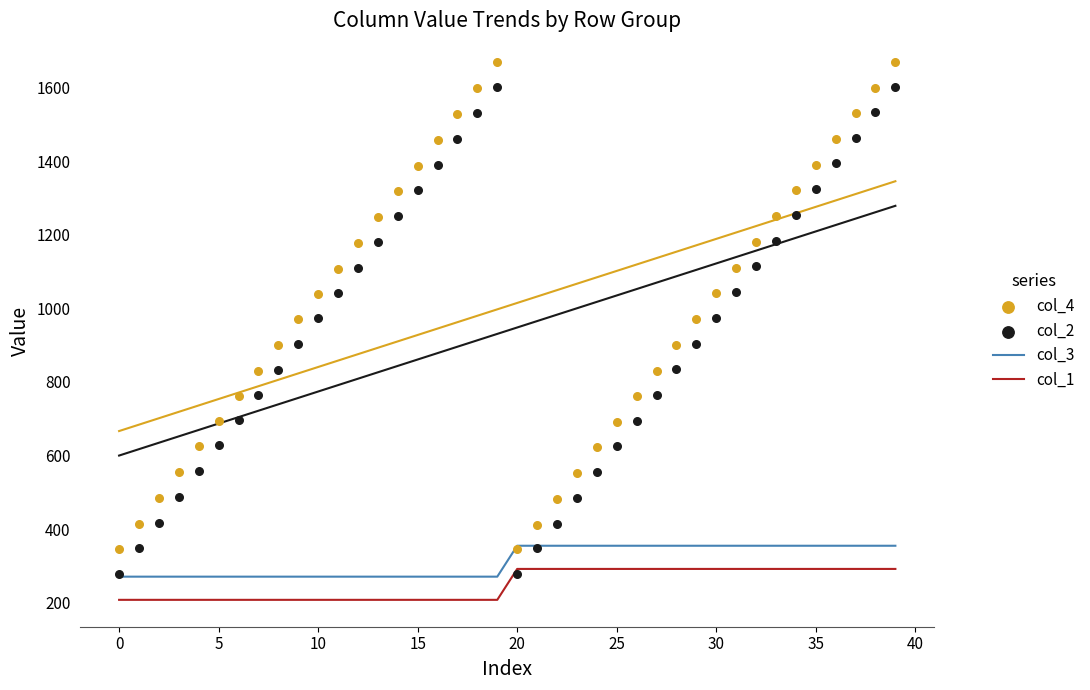

At which category is the sum across all series the highest?

39